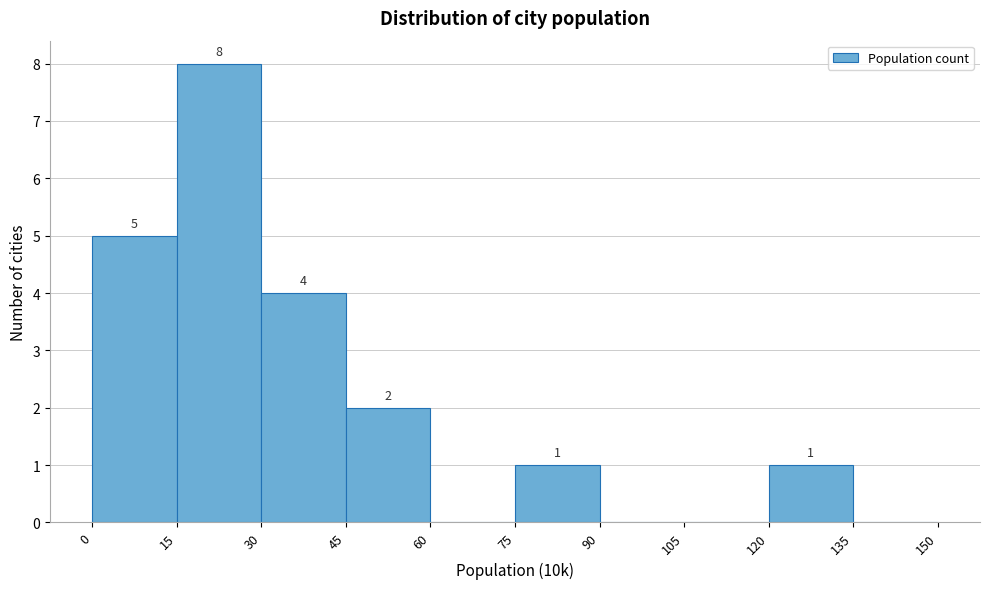

Which range on the x-axis has the tallest bar?

15 to 30